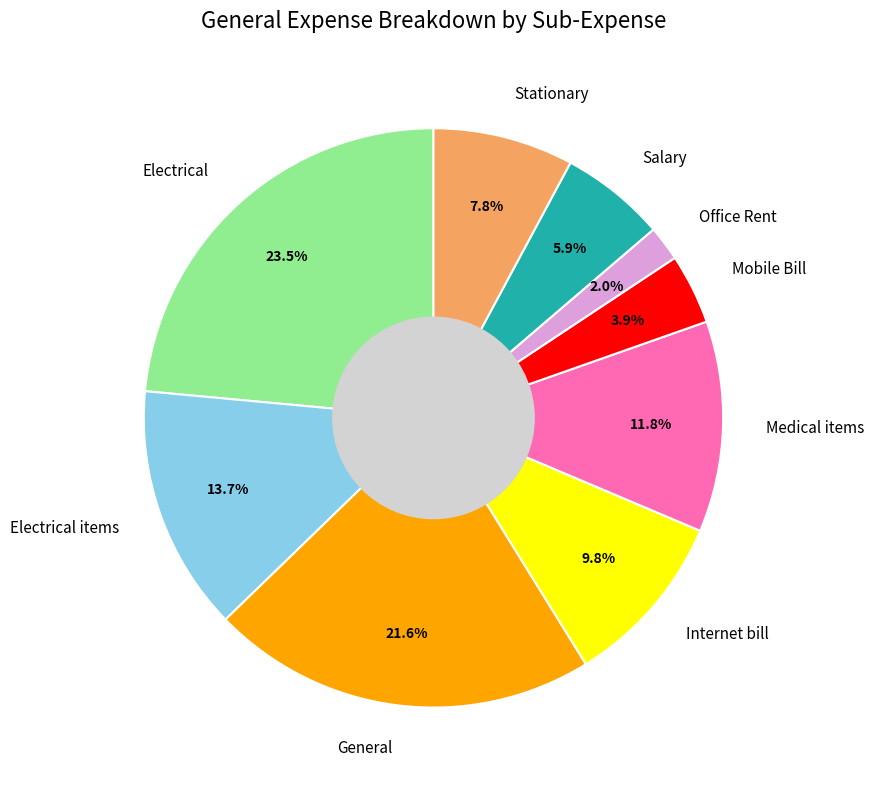

True or false: Salary accounts for 1% of the total.

False